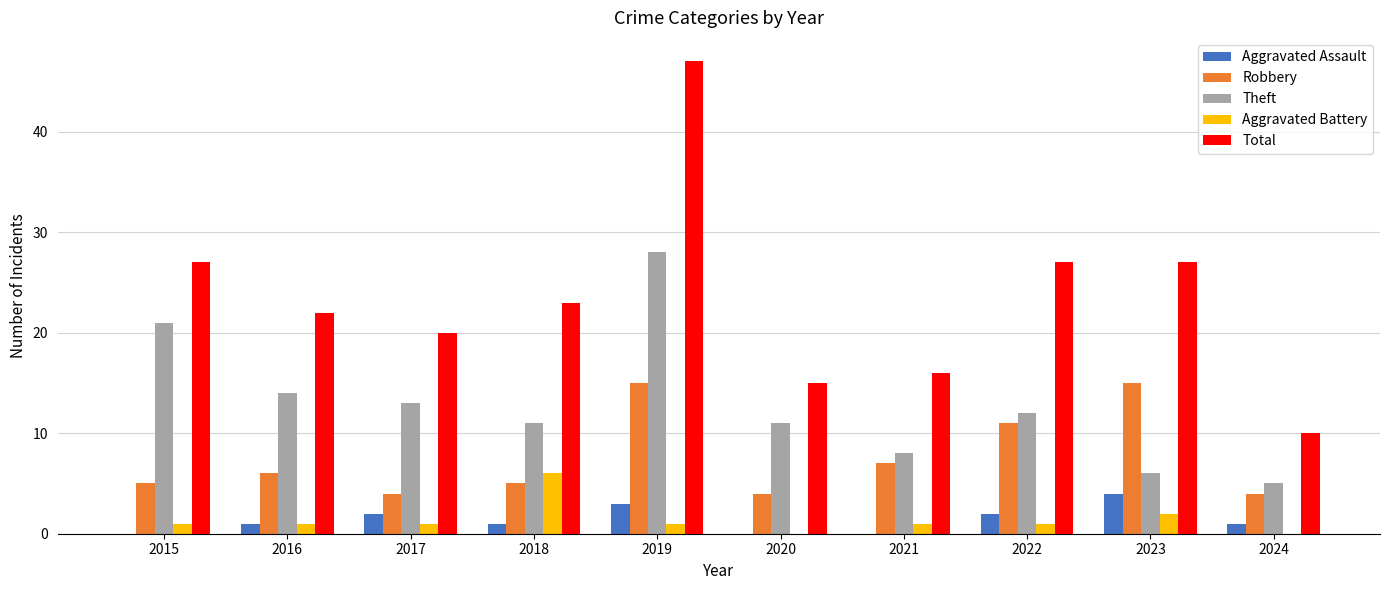

Count the number of categories in the chart.

10